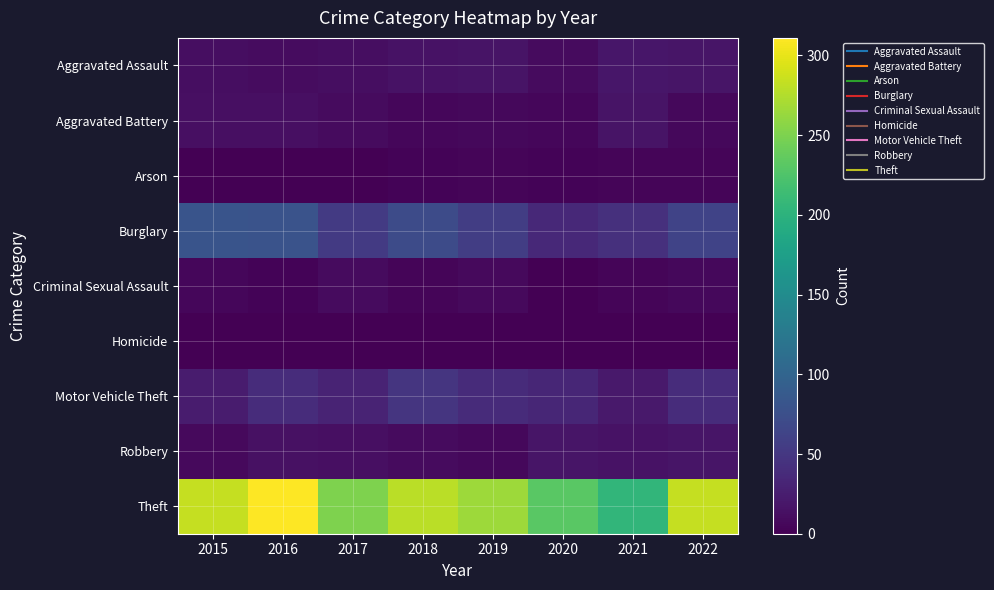

Rank the series by their maximum value, from lowest to highest.

Homicide, Arson, Criminal Sexual Assault, Aggravated Battery, Robbery, Aggravated Assault, Motor Vehicle Theft, Burglary, Theft